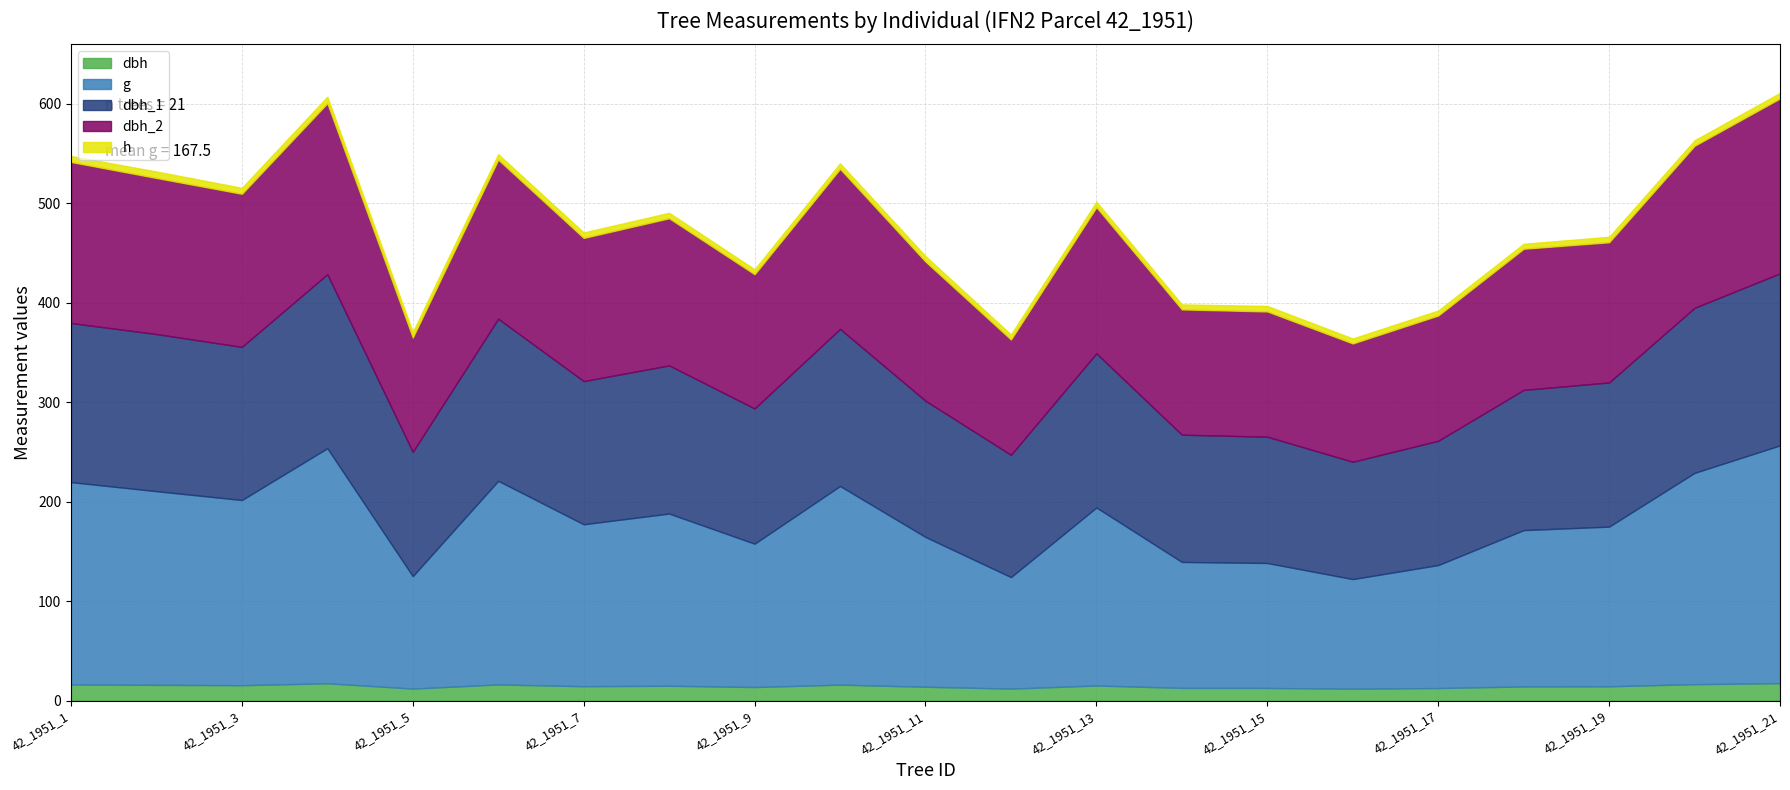

True or false: dbh_2 and dbh_1 cross at least once.

True